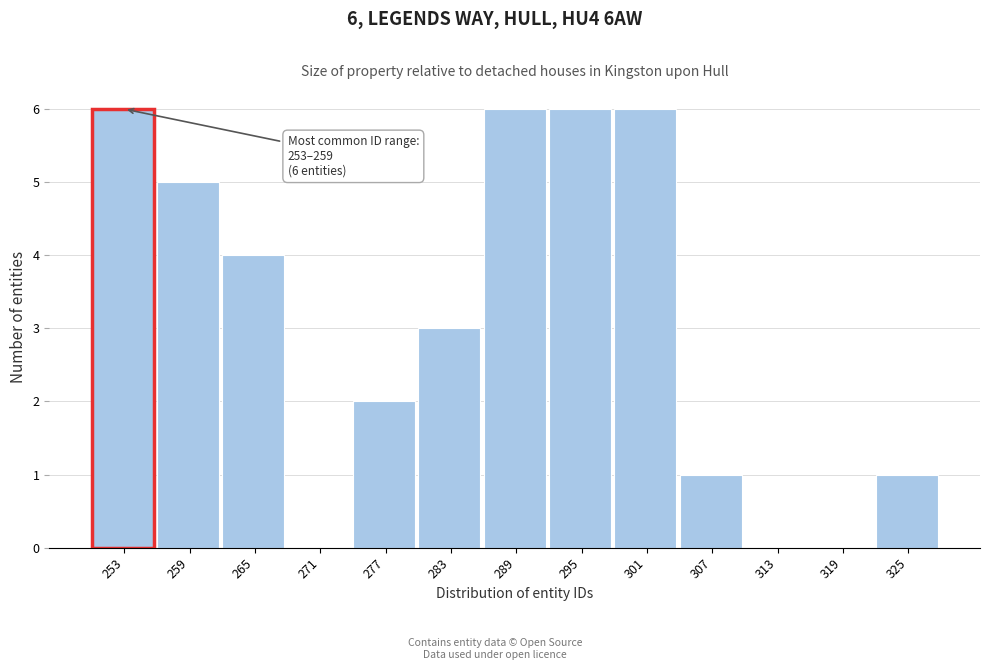

Reading left to right, list all the values displayed in this chart.

253=6	259=5	265=4	271=0	277=2	283=3	289=6	295=6	301=6	307=1	313=0	319=0	325=1